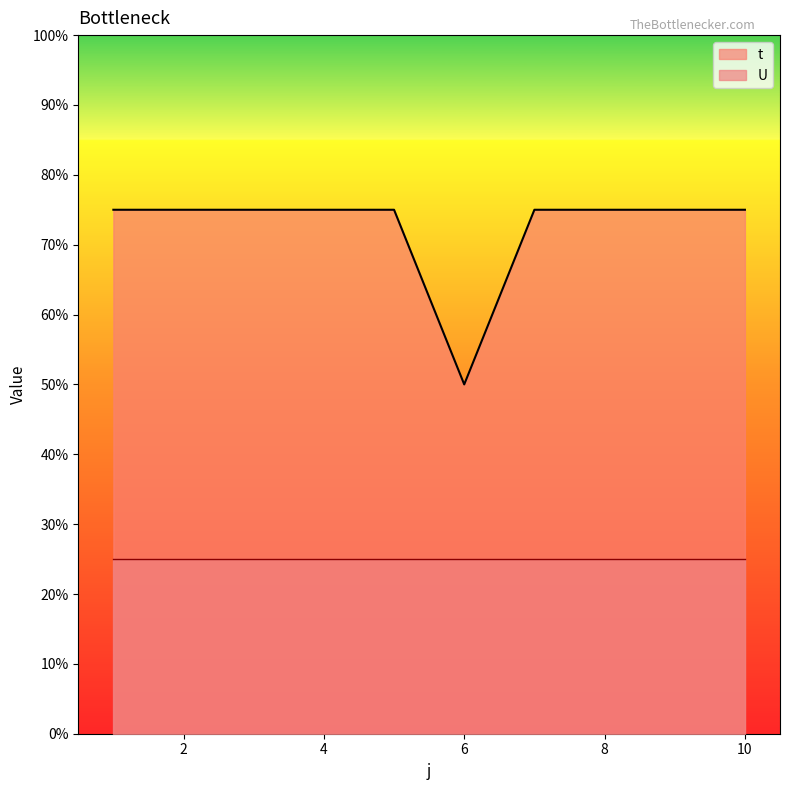

True or false: the data has more than 2 interior local peaks.

False